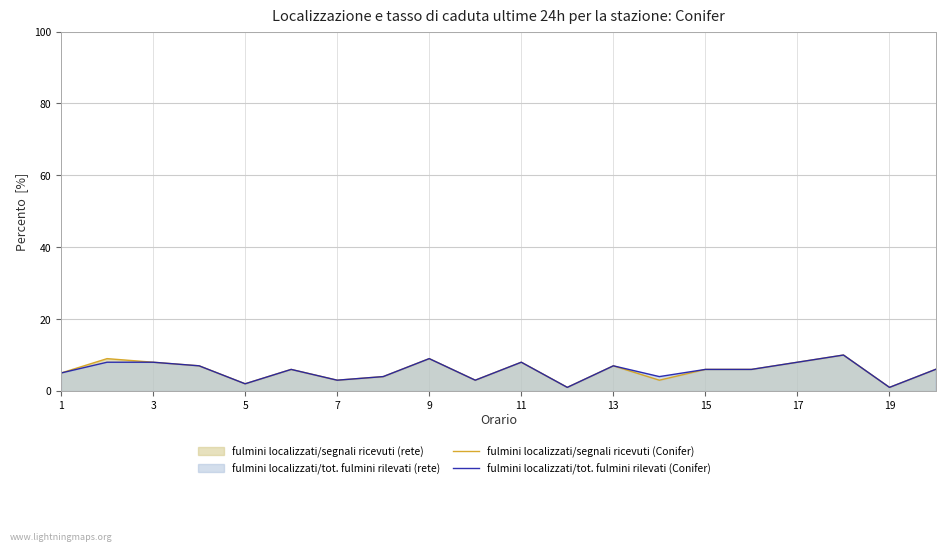

What is the total value across all series at 11?

16